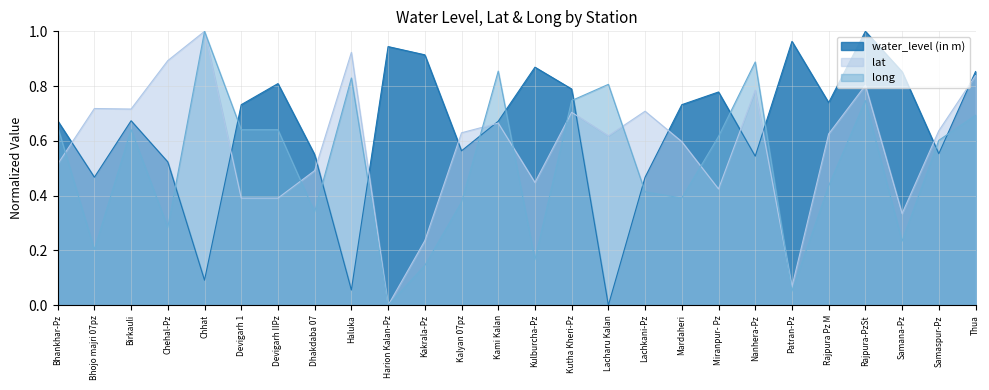

How many values in long are above zero?

25